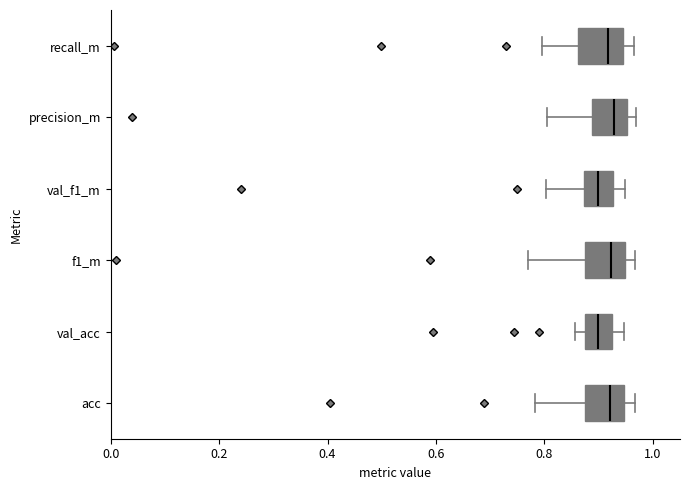

Where is the left edge of the box for f1_m on the x-axis? The values are not printed on the chart, so give them approximately, as read against the axis.

0.88